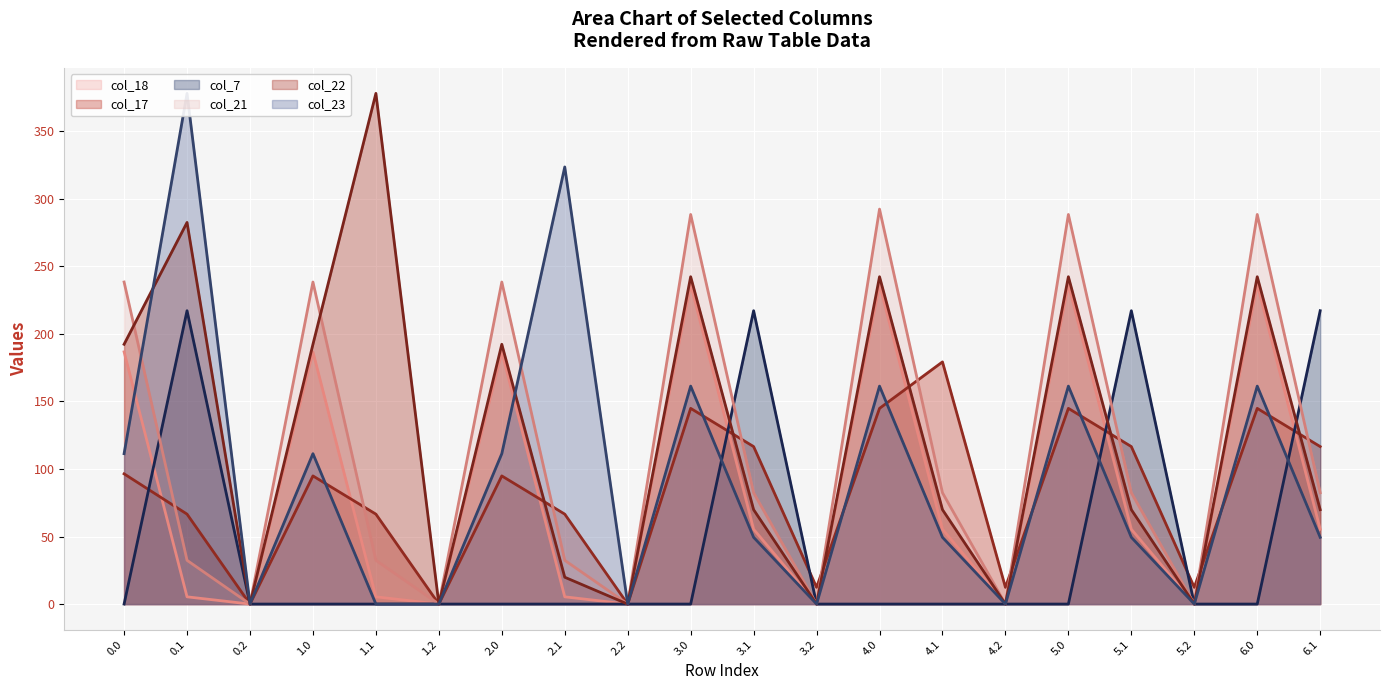

What is the spread (max minus min) of values at 6.0?

288.4